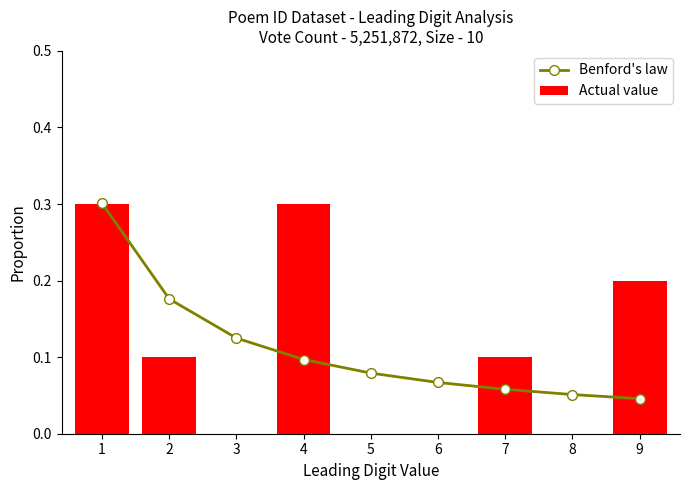

Count the number of data series in this chart.

2